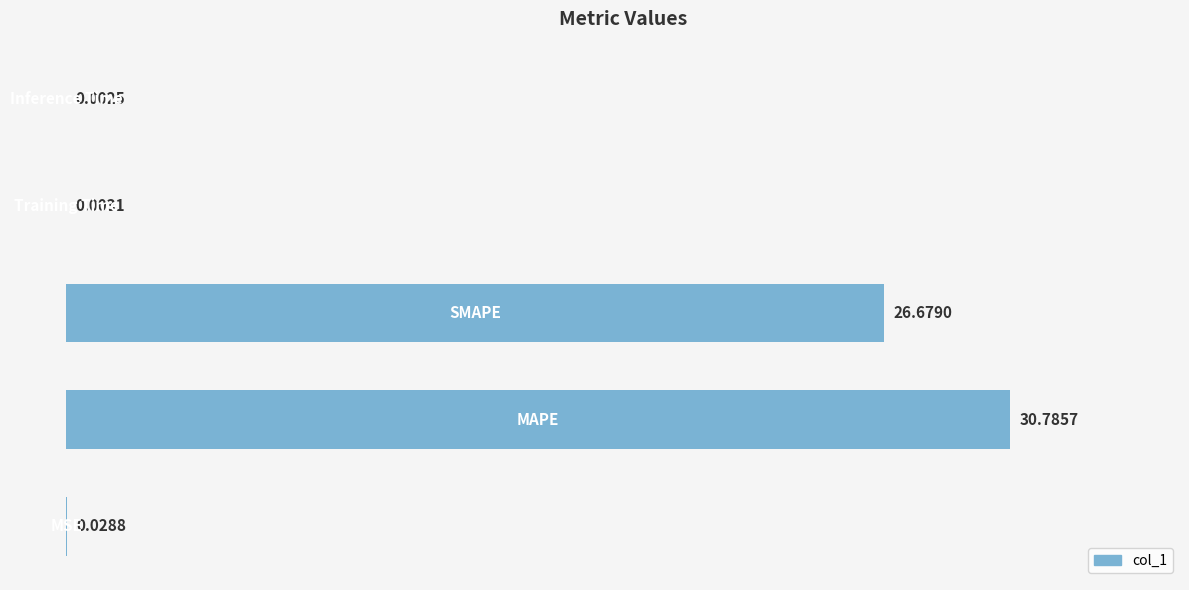

How many distinct data groups are displayed?

1